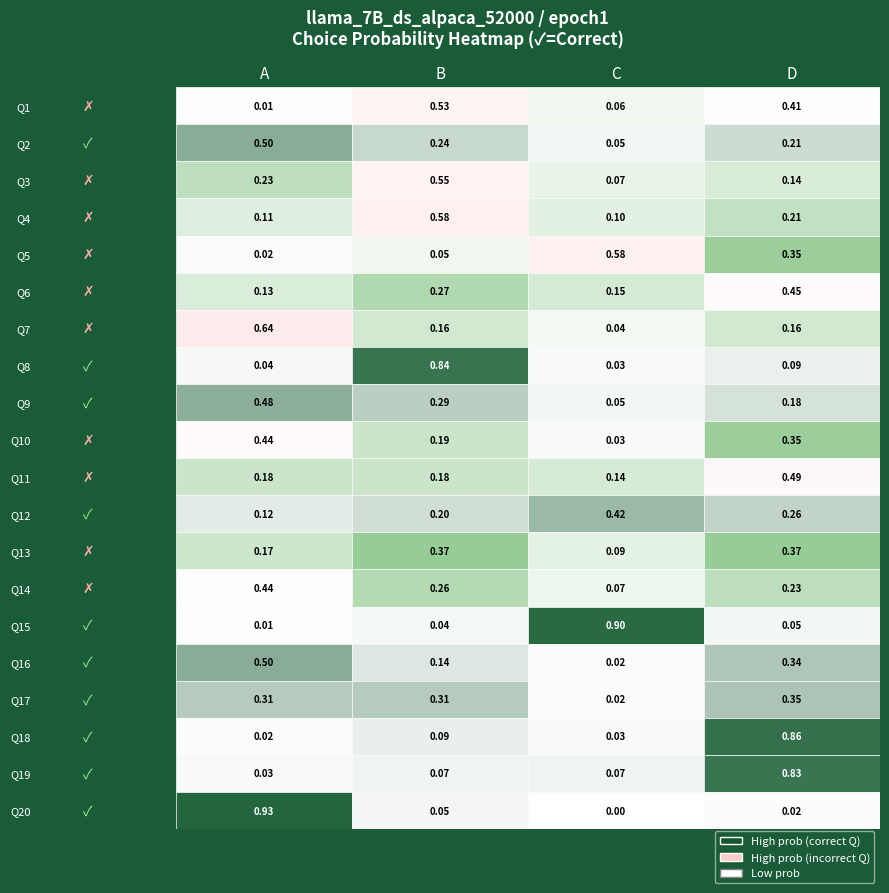

What is the difference between the choiceB values at choiceA and choiceB?

0.3